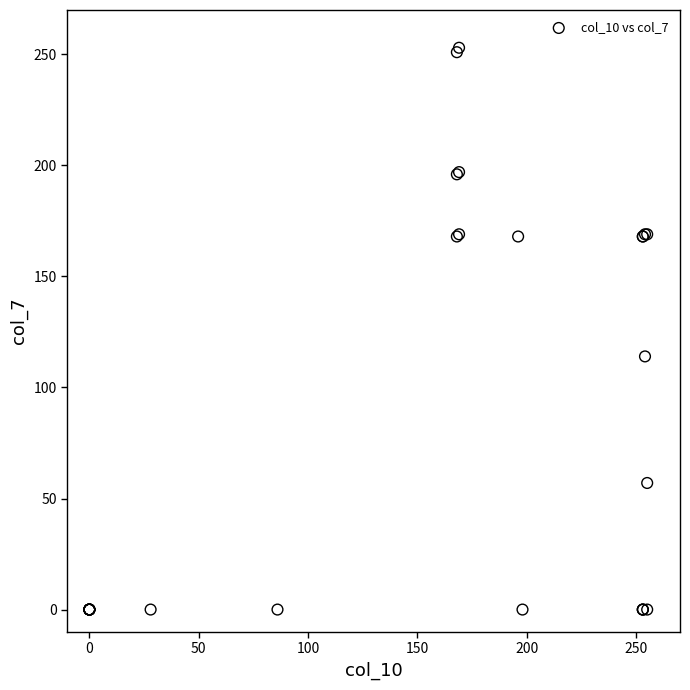

What Y value in the scatter plot is closest to 126?

114